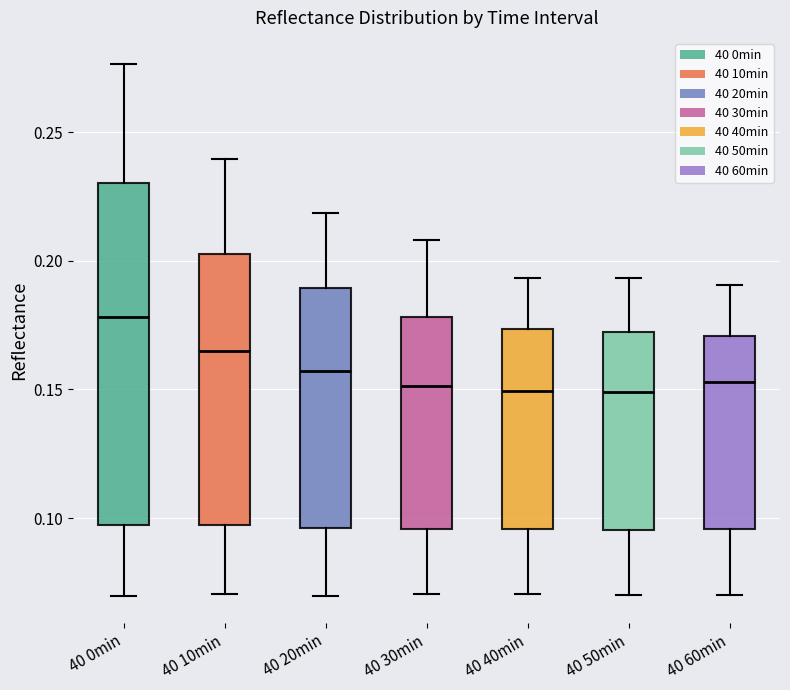

Reading left to right, read every box against the y-axis: the position of its median line, the range the box covers, and the ends of its whiskers. The values are not printed on the chart, so give them approximately, as read against the axis.

40 0min: median 0.180, box 0.095 to 0.230, whiskers 0.070 to 0.275
40 10min: median 0.165, box 0.095 to 0.205, whiskers 0.070 to 0.240
40 20min: median 0.155, box 0.095 to 0.190, whiskers 0.070 to 0.220
40 30min: median 0.150, box 0.095 to 0.180, whiskers 0.070 to 0.210
40 40min: median 0.150, box 0.095 to 0.175, whiskers 0.070 to 0.195
40 50min: median 0.150, box 0.095 to 0.170, whiskers 0.070 to 0.195
40 60min: median 0.155, box 0.095 to 0.170, whiskers 0.070 to 0.190